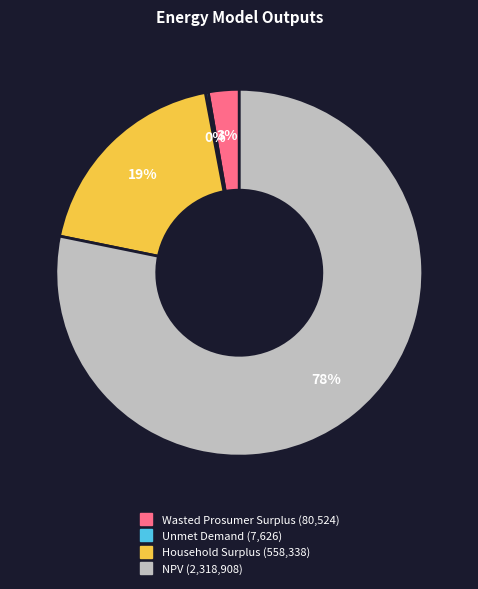

What is the largest slice in the pie chart?

NPV